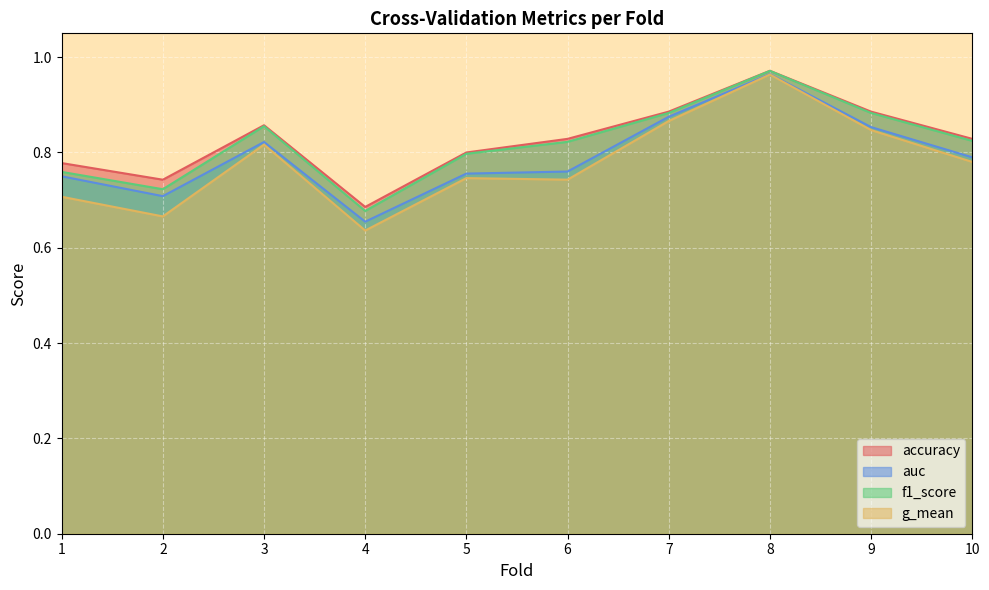

True or false: f1_score and accuracy intersect in this chart.

False